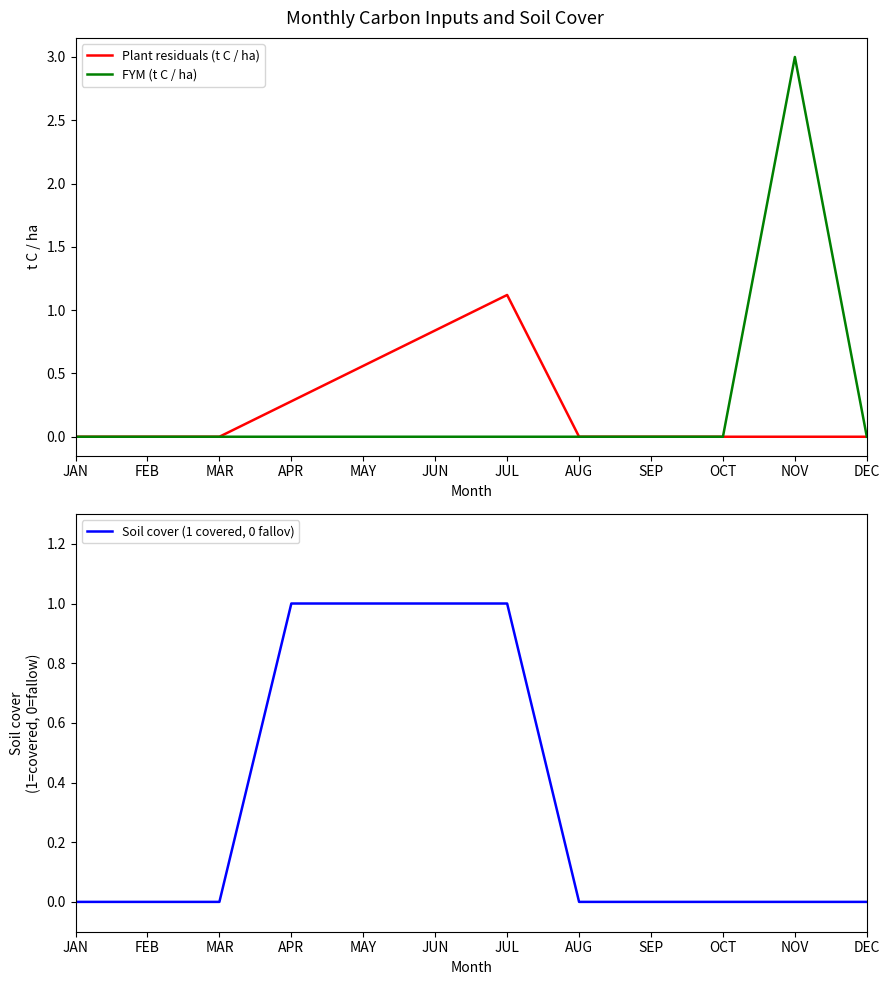

Does the chart have visible grid lines?

No